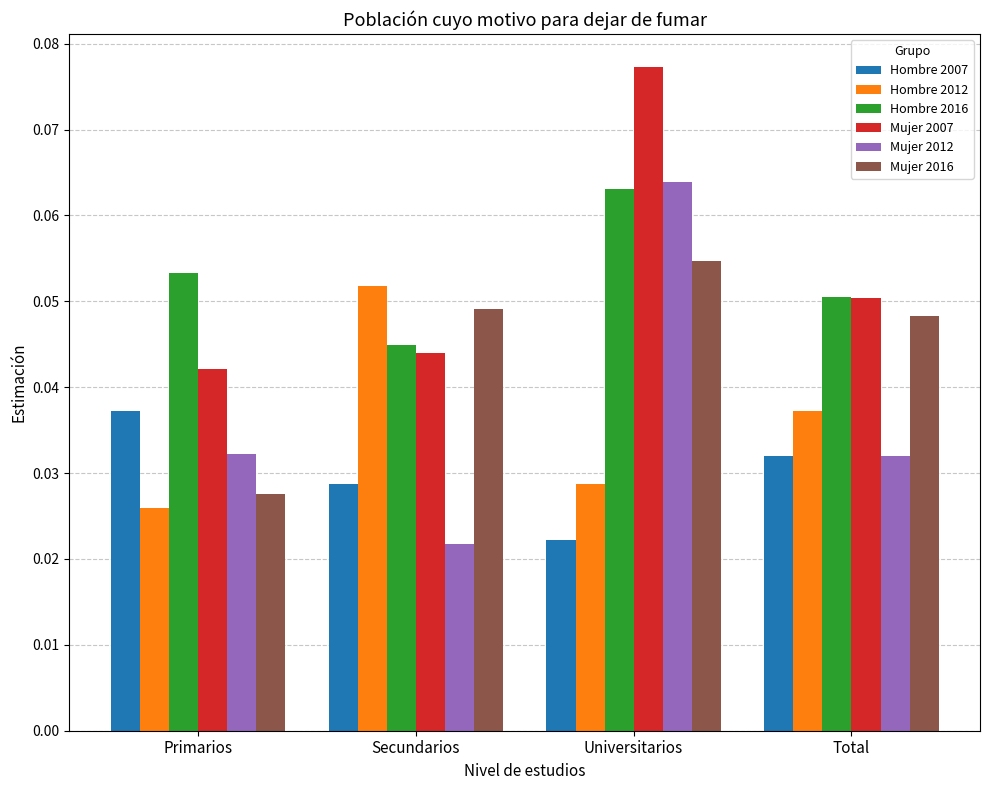

Rank the series by their maximum value, from highest to lowest.

Mujer 2007, Mujer 2012, Hombre 2016, Mujer 2016, Hombre 2012, Hombre 2007